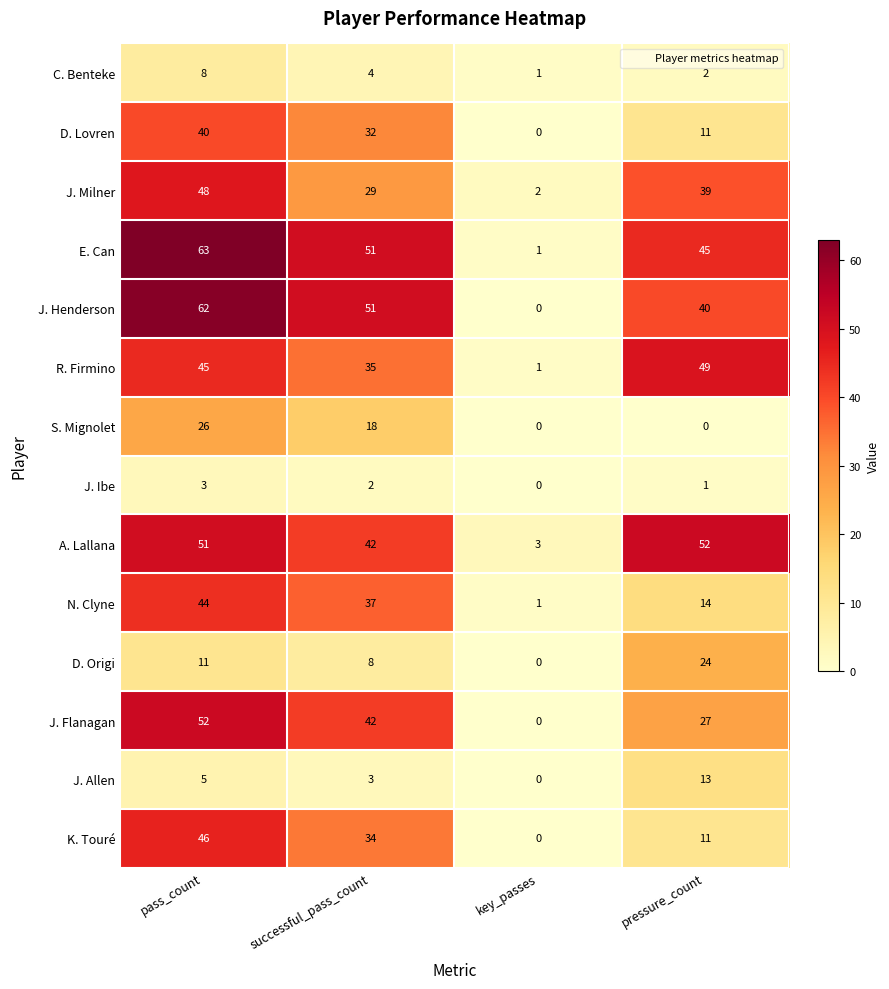

The J. Flanagan series shows 52 at pass_count. True or false?

True